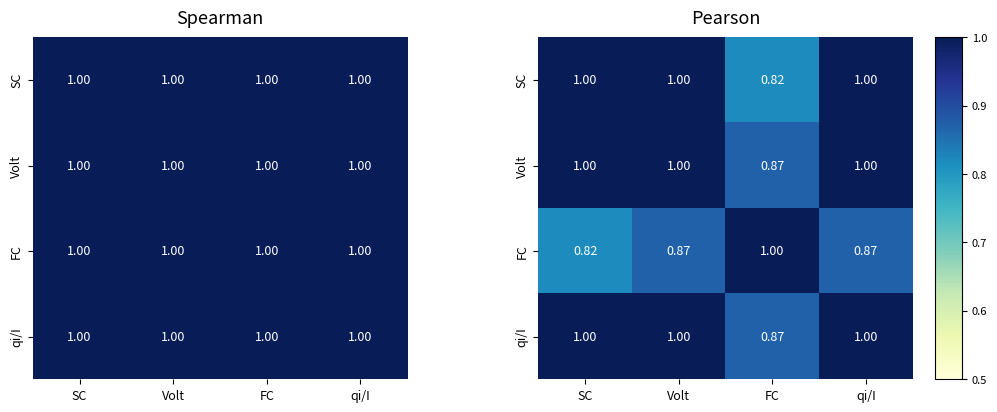

What is the greatest value displayed?

1.0